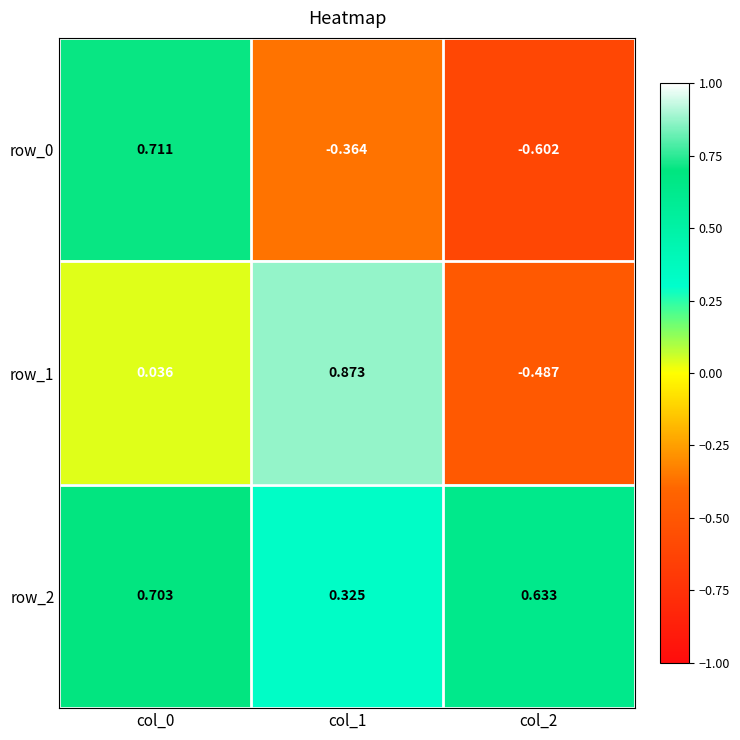

Is the value of row_1 at col_1 greater than the value of row_0 at col_1?

Yes